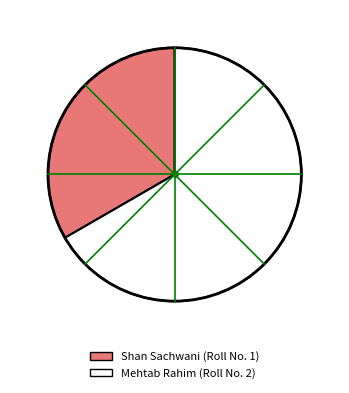

Rank the categories by value from lowest to highest.

Shan Sachwani, Mehtab Rahim